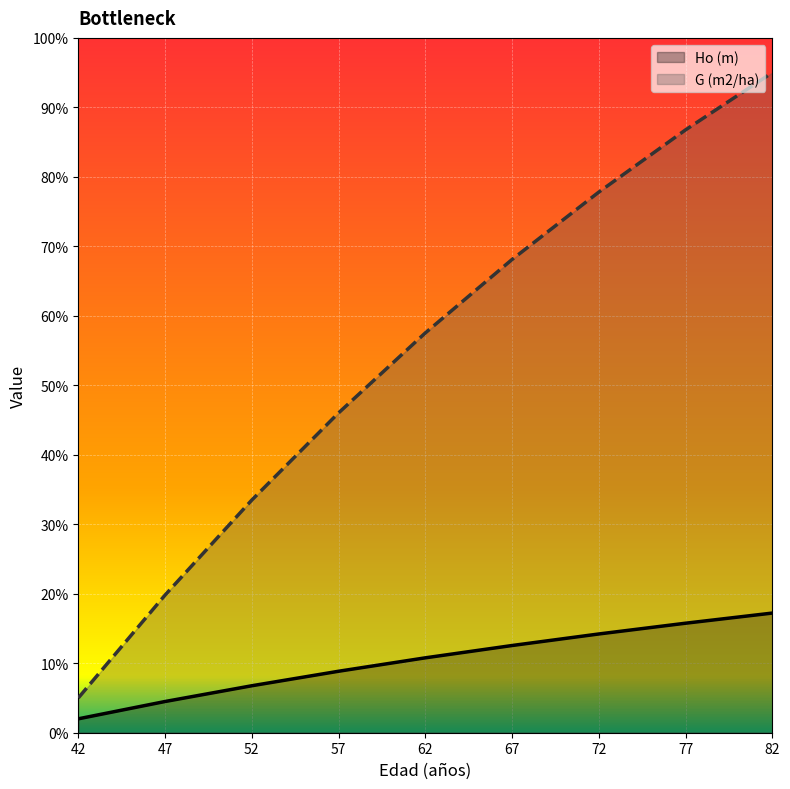

At which label does Ho (m) reach its peak?

82